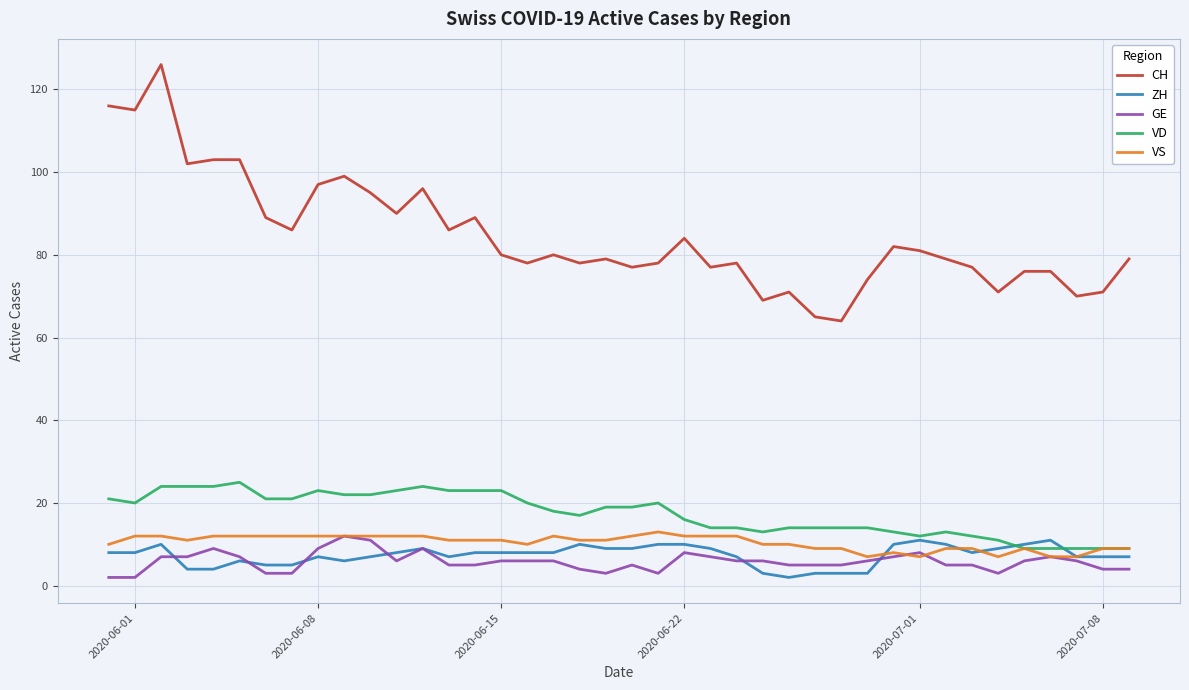

After their last crossing, which series has the higher values: VD or ZH?

VD